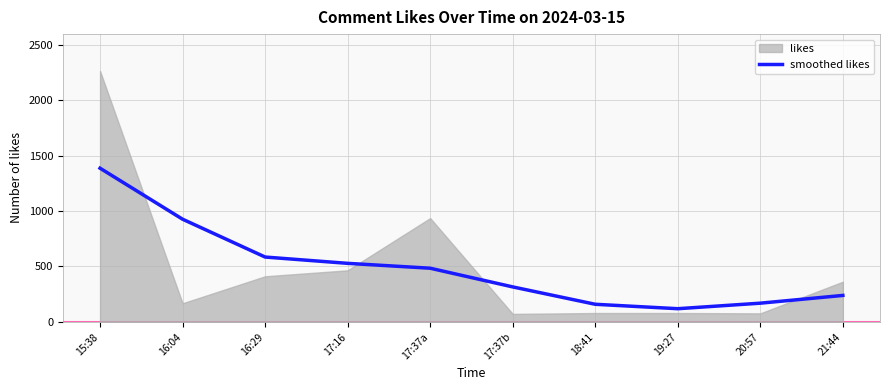

What is the minimum value for smoothed likes?

118